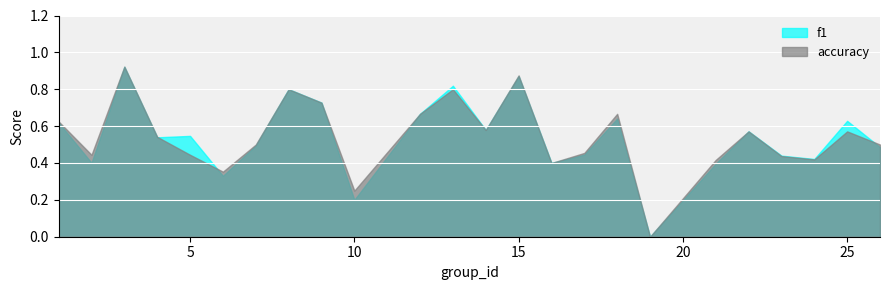

Where do f1 and accuracy first cross each other?

4 and 5